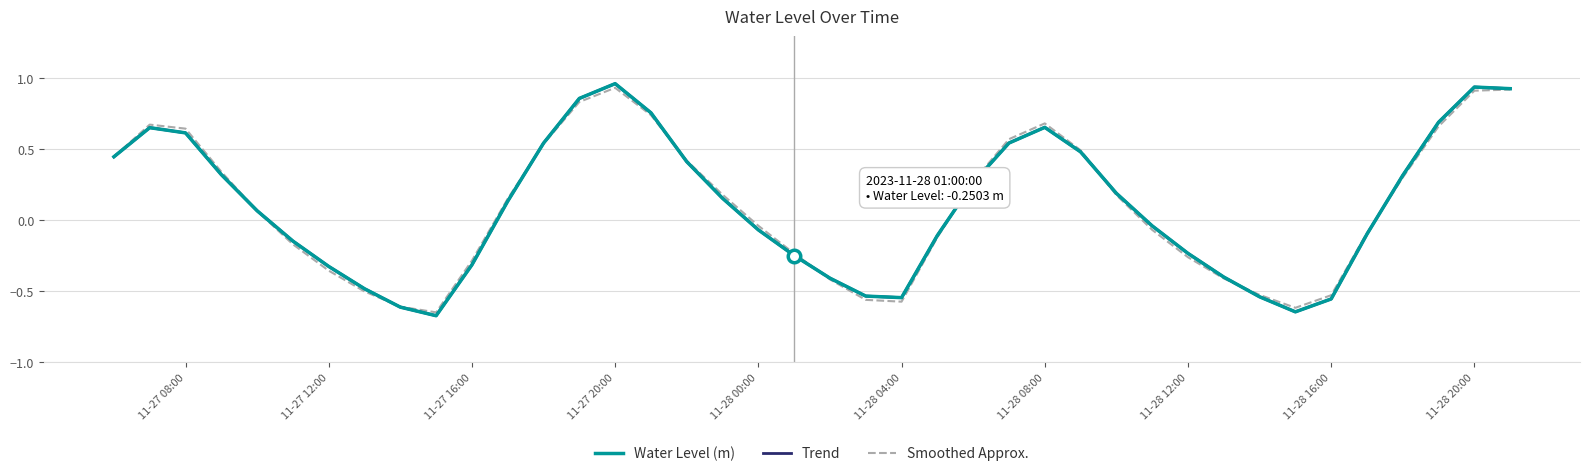

True or false: Smoothed Approx. has more than 1 interior local peaks.

True